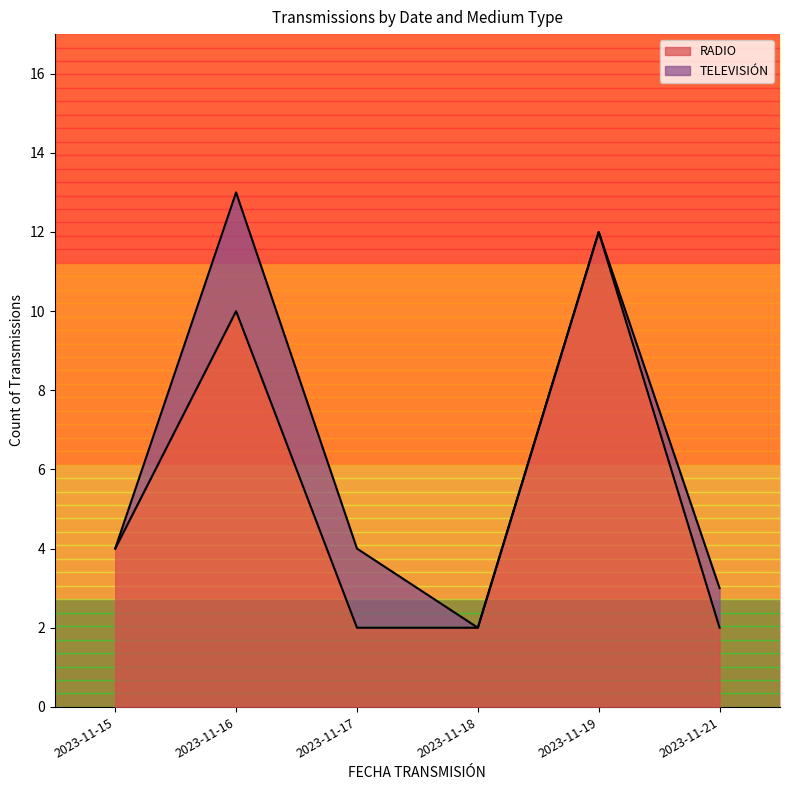

Which series has the largest total across all categories?

TELEVISION